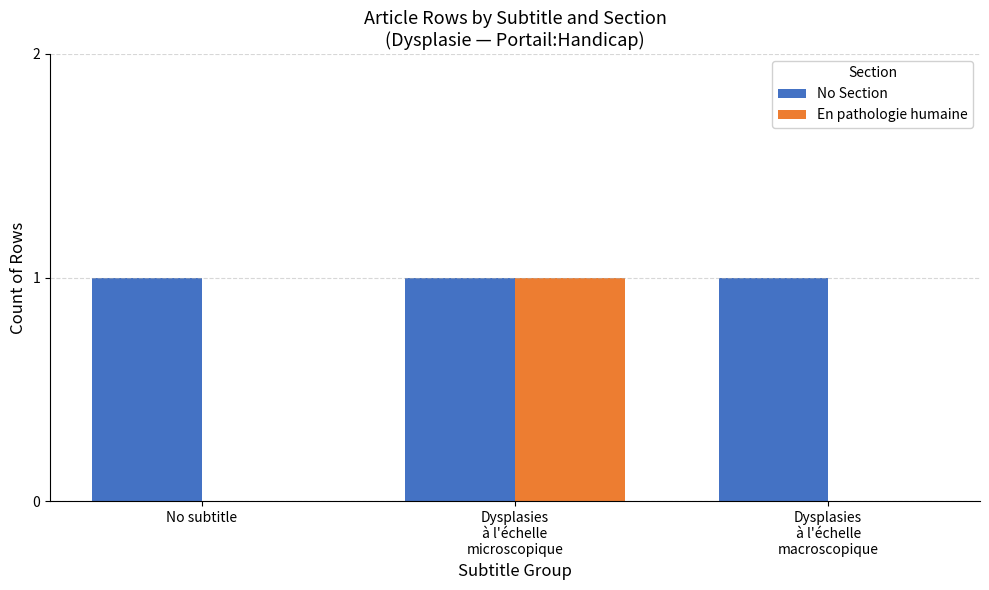

Reading left to right, transcribe all the data shown in this chart.

No Section: 1	1	1
En pathologie humaine: 0	1	0